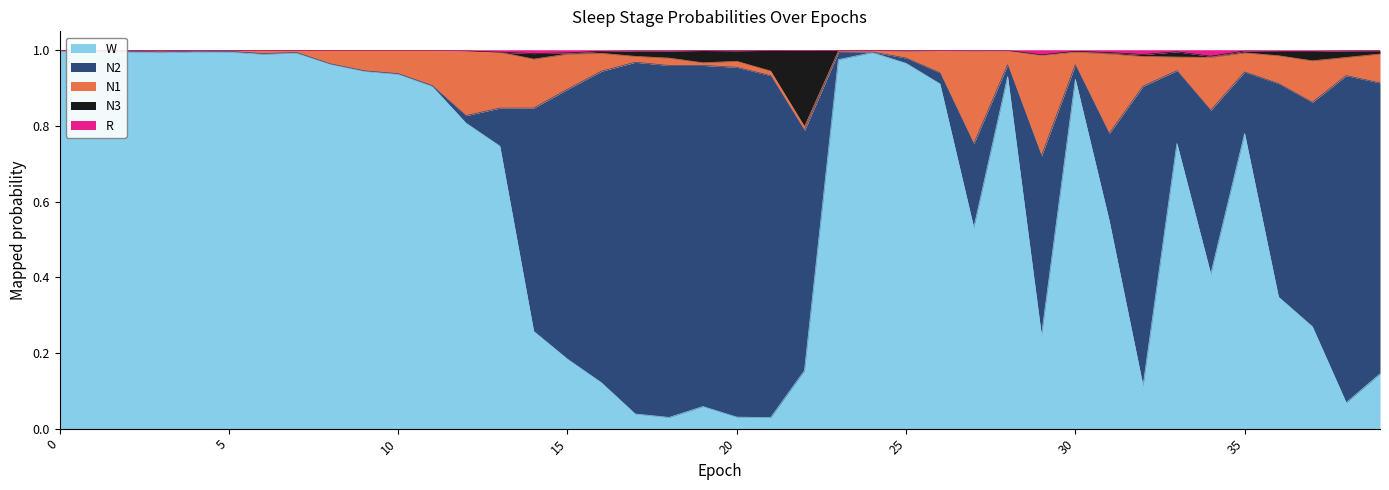

Is the value of R at 23 greater than the value of N3 at 4?

Yes